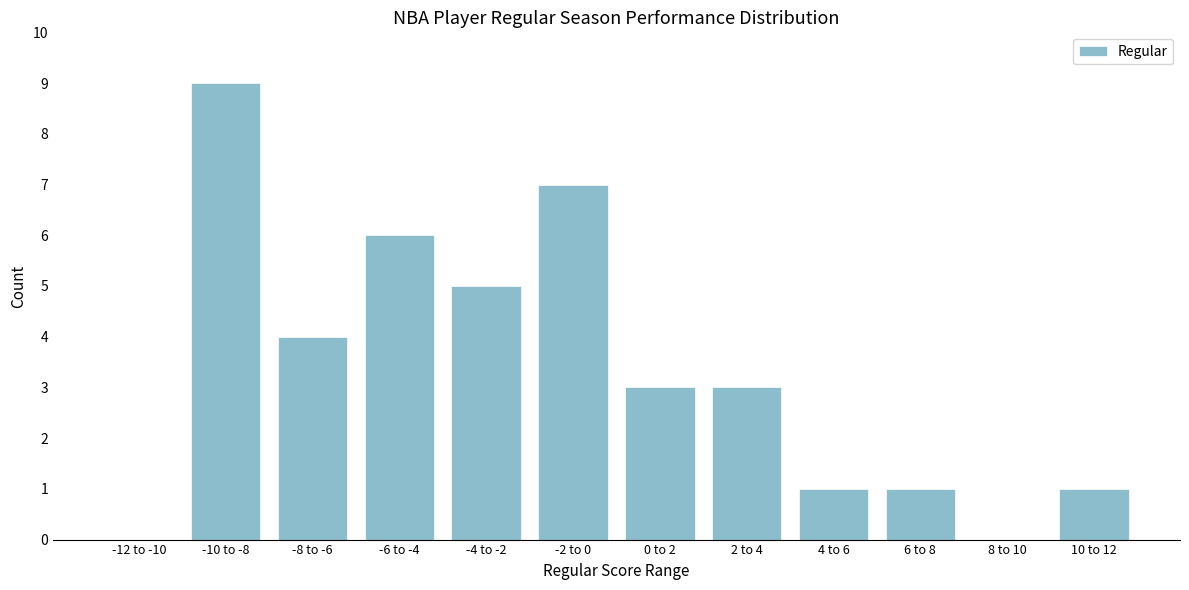

Reading left to right, list all the values displayed in this chart.

-12 to -10=0	-10 to -8=9	-8 to -6=4	-6 to -4=6	-4 to -2=5	-2 to 0=7	0 to 2=3	2 to 4=3	4 to 6=1	6 to 8=1	8 to 10=0	10 to 12=1